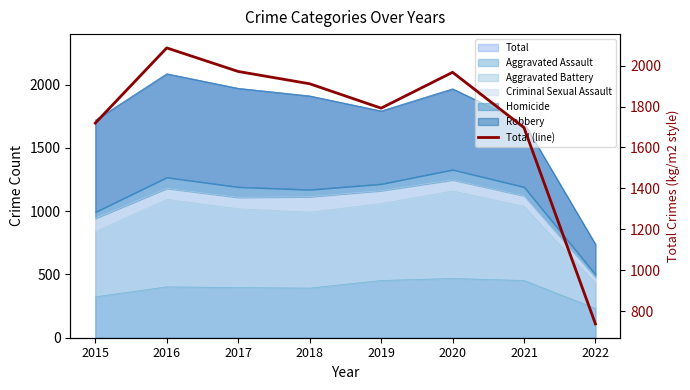

The chart shows a value of 2747 at 2015. True or false?

False